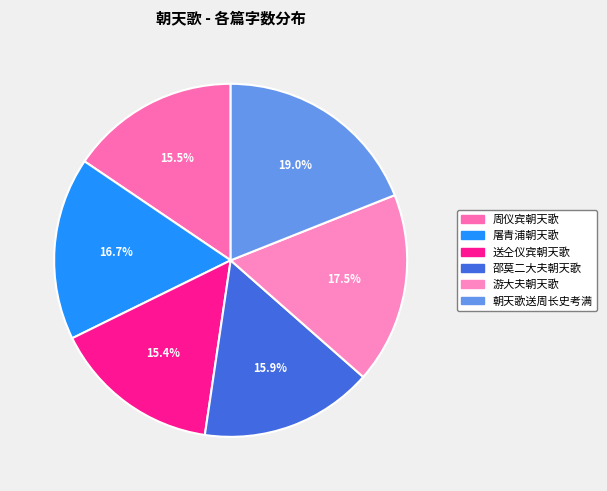

What portion of the pie excludes 邵莫二大夫朝天歌?

84.1%